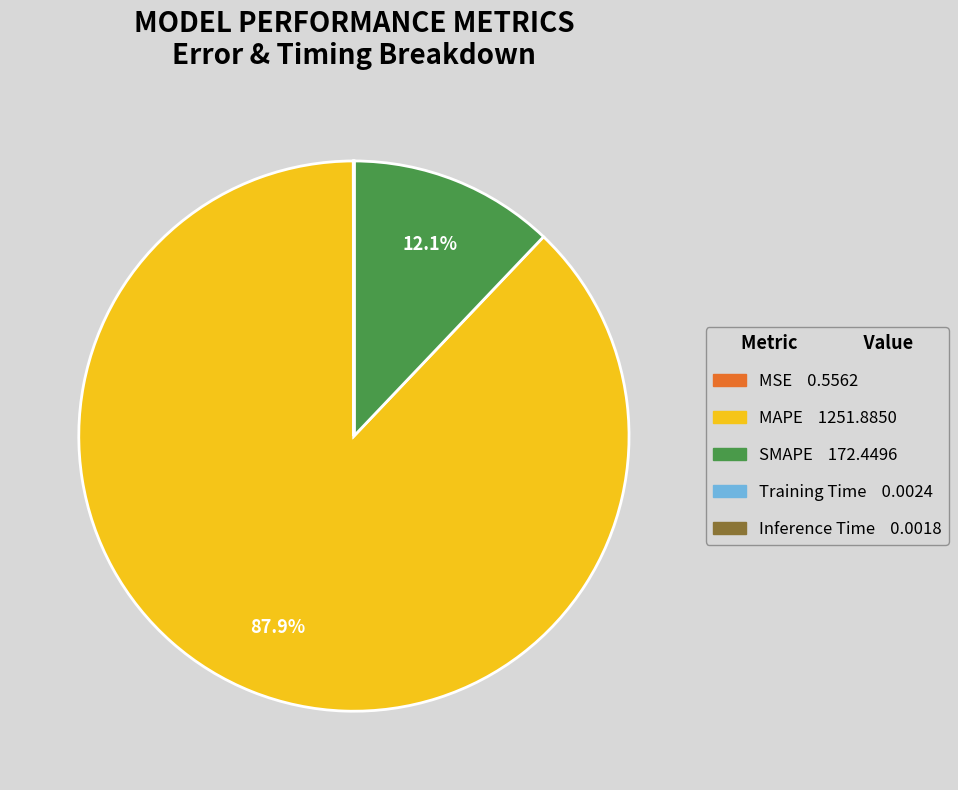

Do MAPE and SMAPE together represent more than half of the pie?

Yes